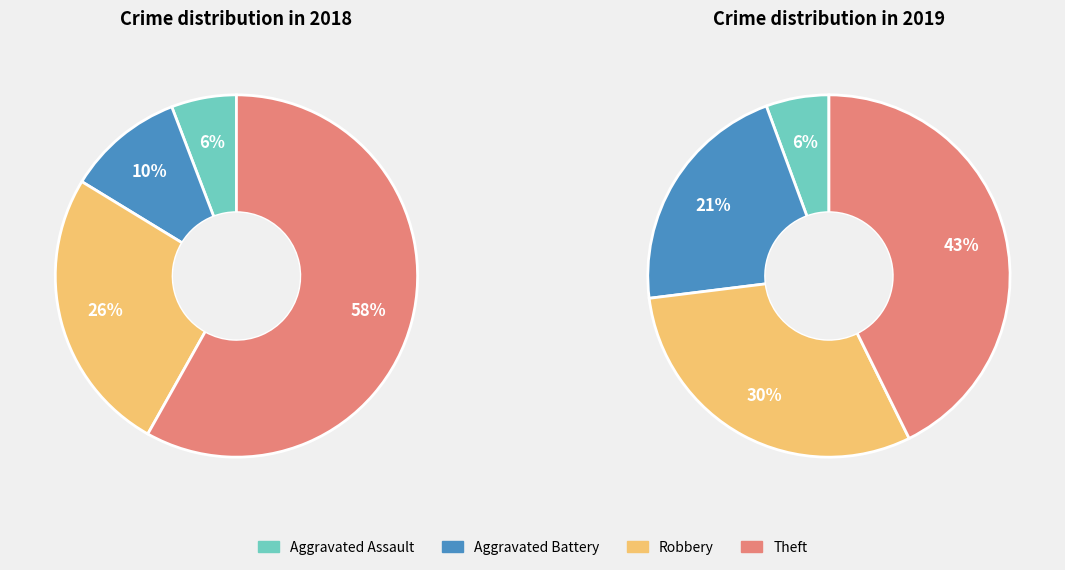

What percentage is the 3 slice, to the nearest percent?

43%